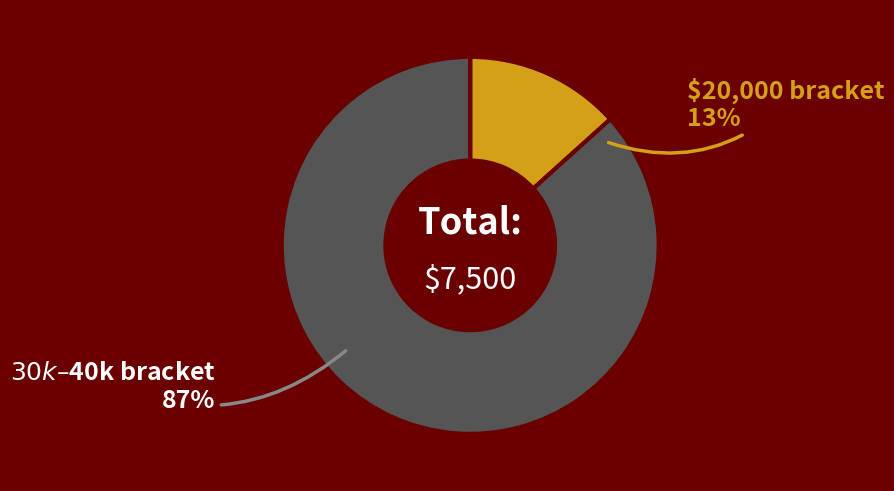

What is the largest slice in the pie chart?

40000